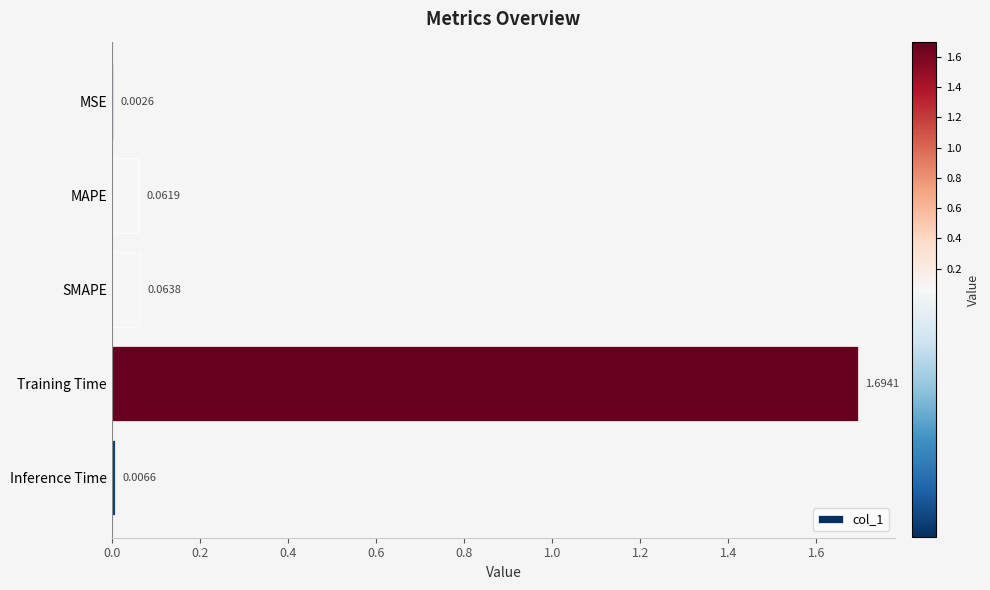

Which has a higher value, Training Time or Inference Time?

Training Time